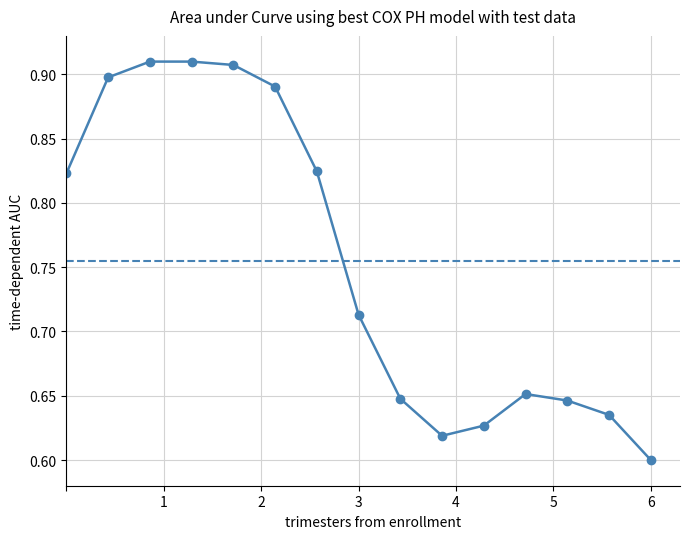

What is the difference between the second highest and second lowest values?

0.3